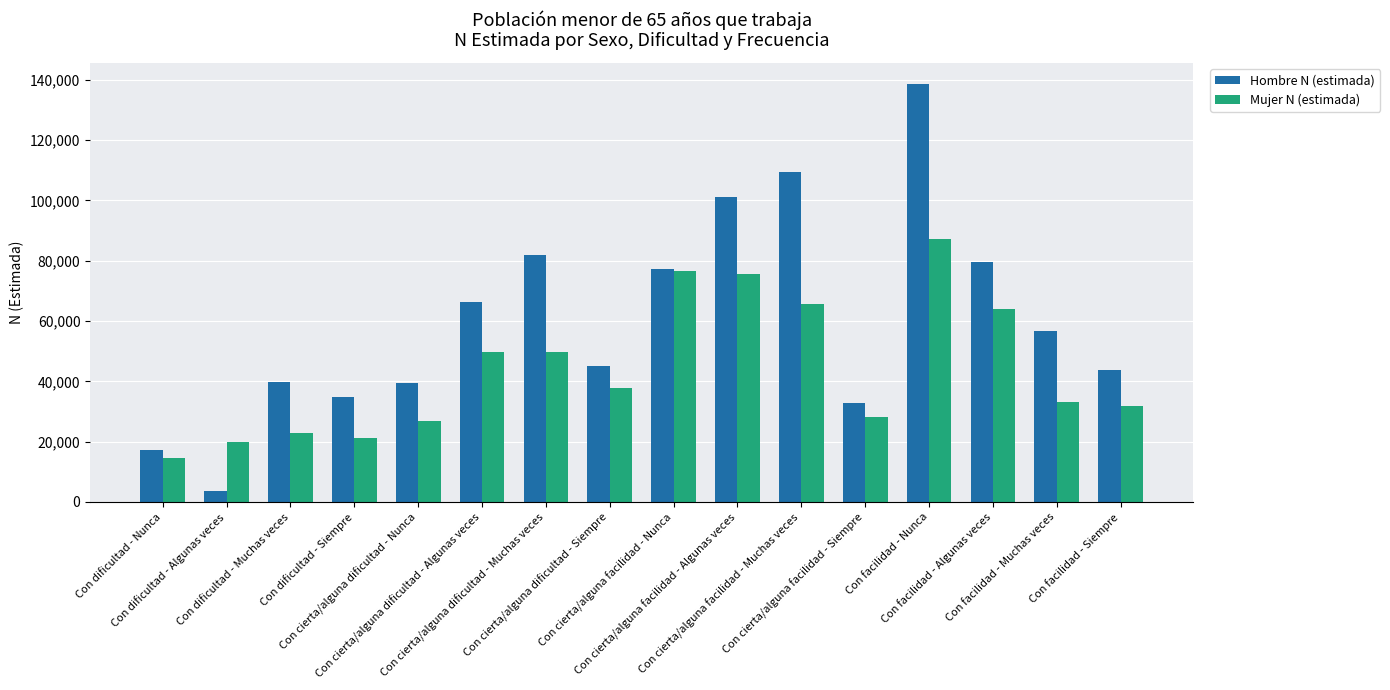

What is the difference between the second highest and second lowest values in the Hombre N (estimada) series?

92471